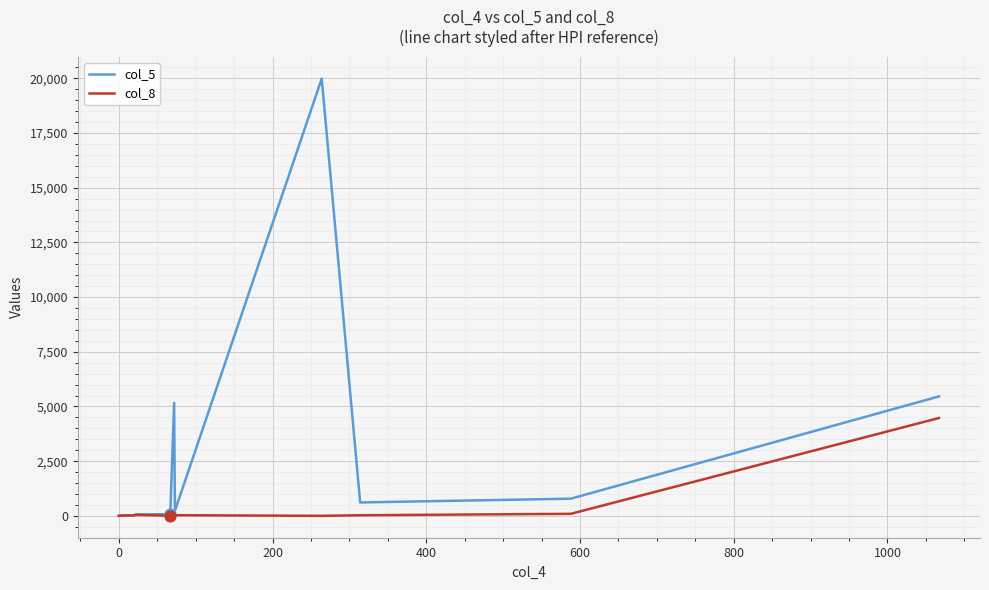

Which series has the largest total across all categories?

col_5